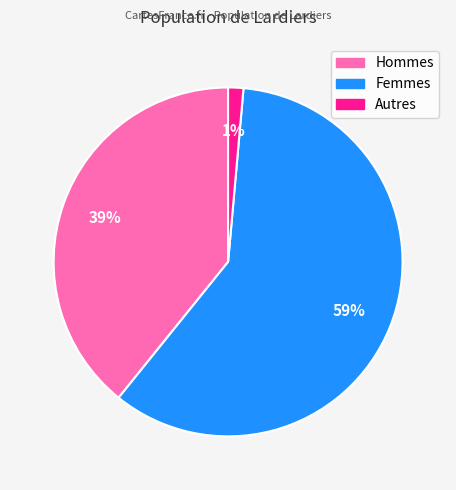

To the nearest percent, what is the average slice percentage?

33%